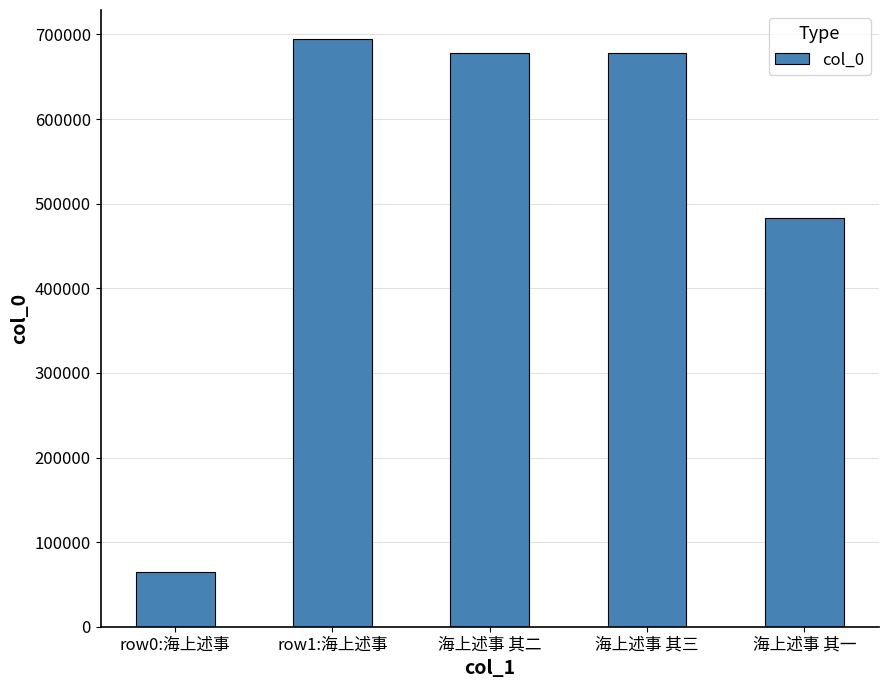

Which label corresponds to the largest value in the chart?

row1:海上述事